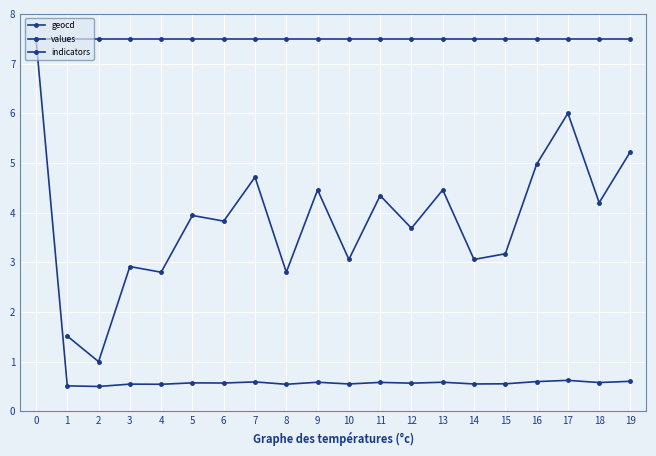

The value of indicators at 14 is 10.8. True or false?

False